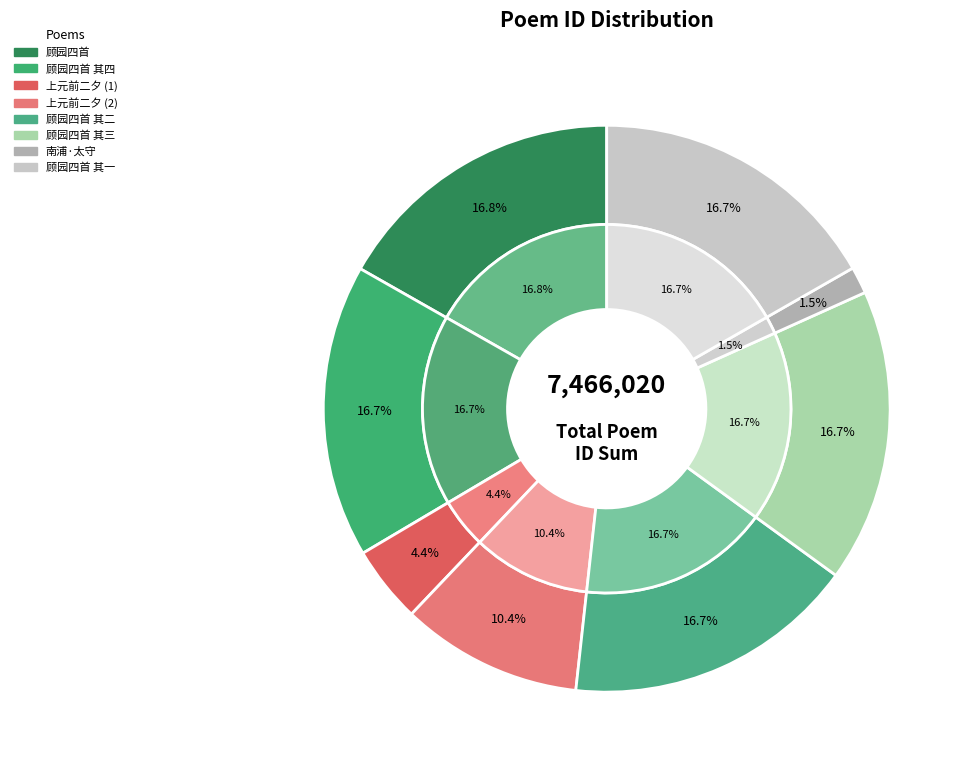

To the nearest percent, what is the difference between the largest and smallest slice percentages?

15%